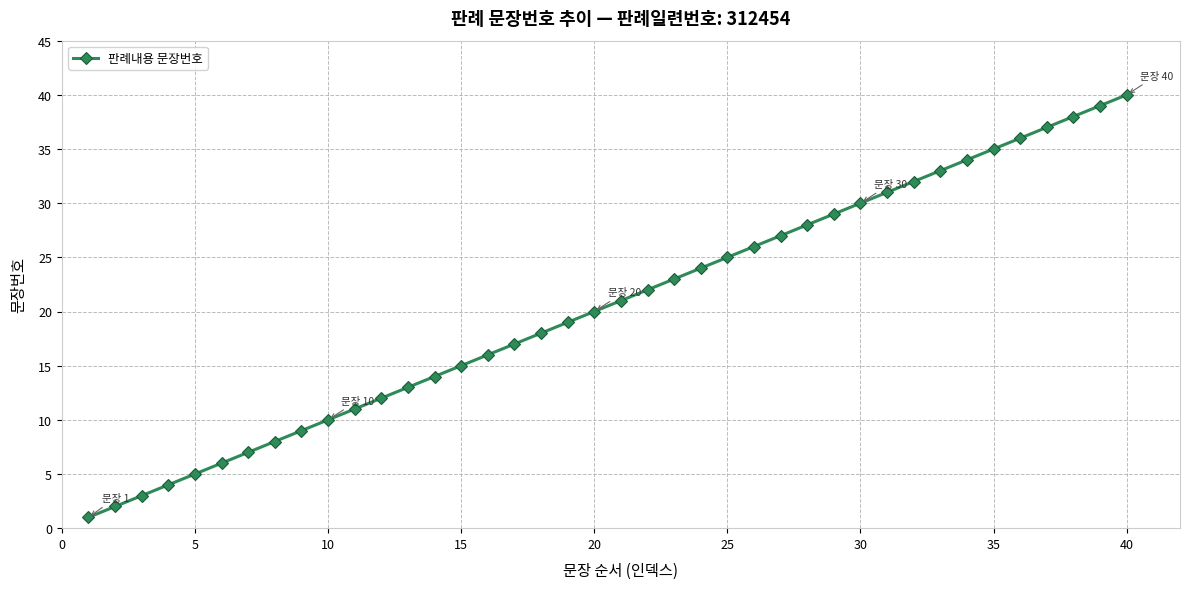

What is the difference between the maximum and minimum values?

39